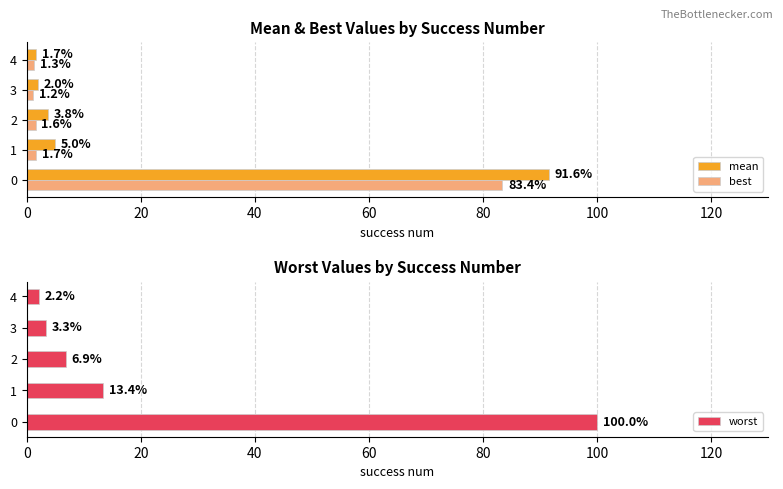

What are all the series names shown in the legend?

mean, best, worst